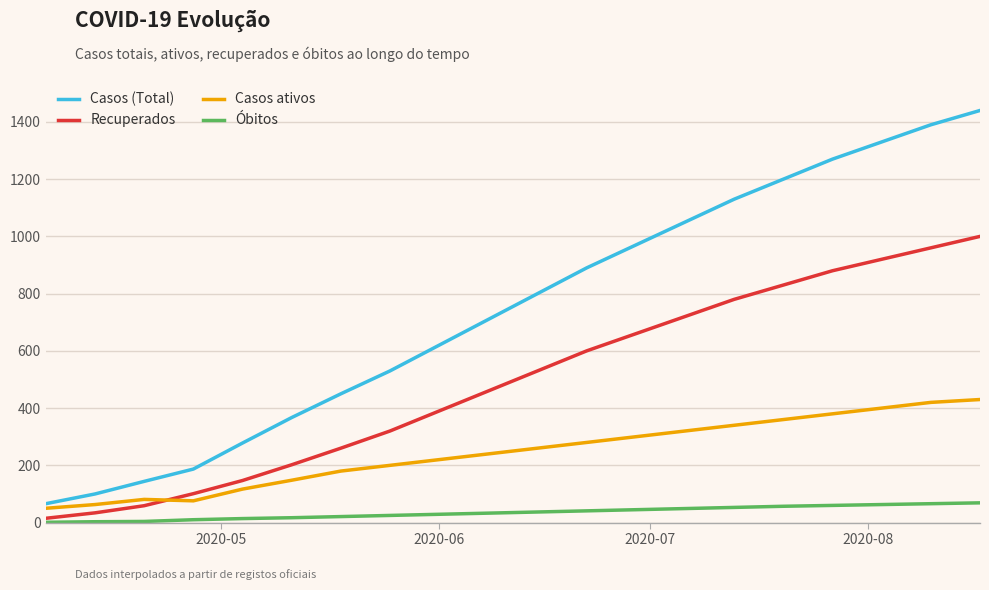

True or false: Casos (Total) and Recuperados intersect in this chart.

False